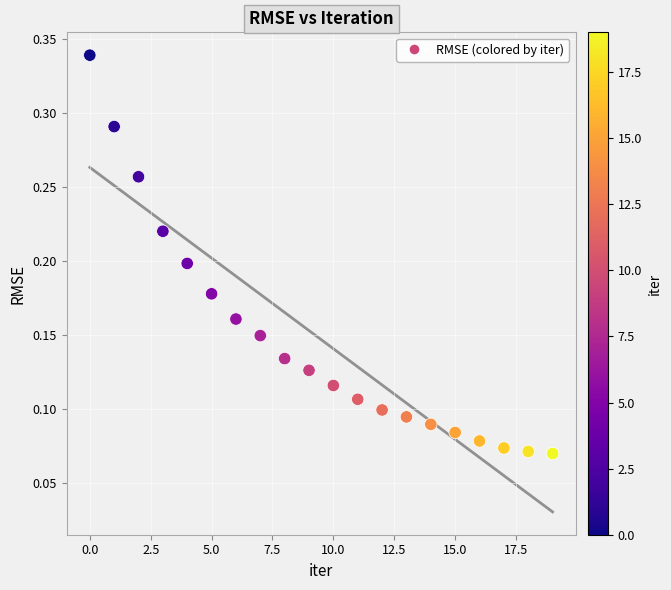

How many points are shown in the scatter plot?

20